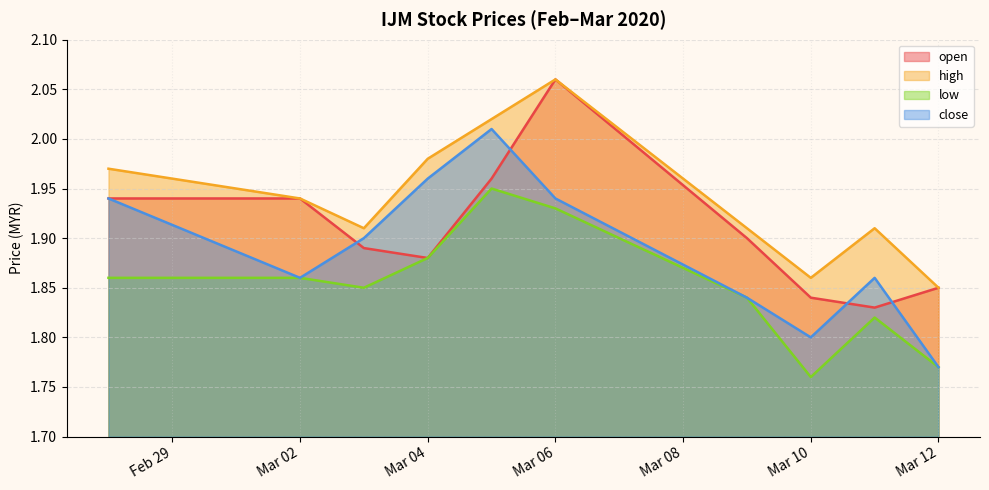

How many interior local valleys does the low series have?

2